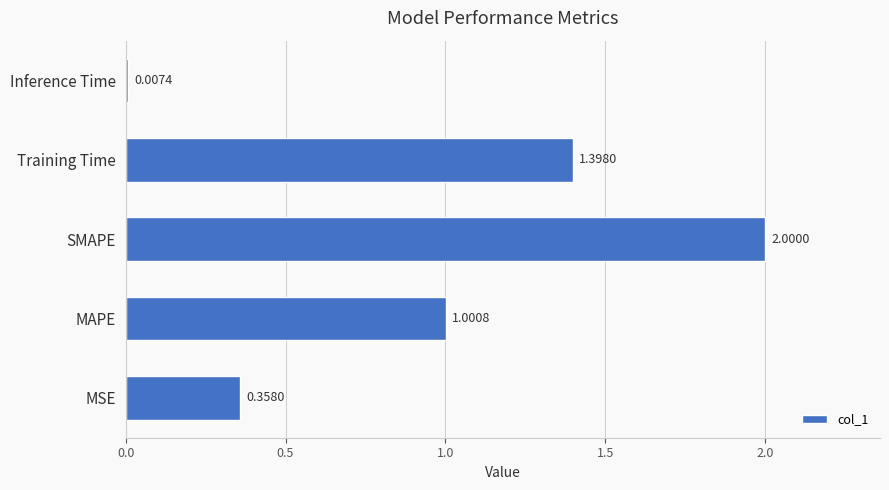

Rank the categories by value from highest to lowest.

SMAPE, Training Time, MAPE, MSE, Inference Time